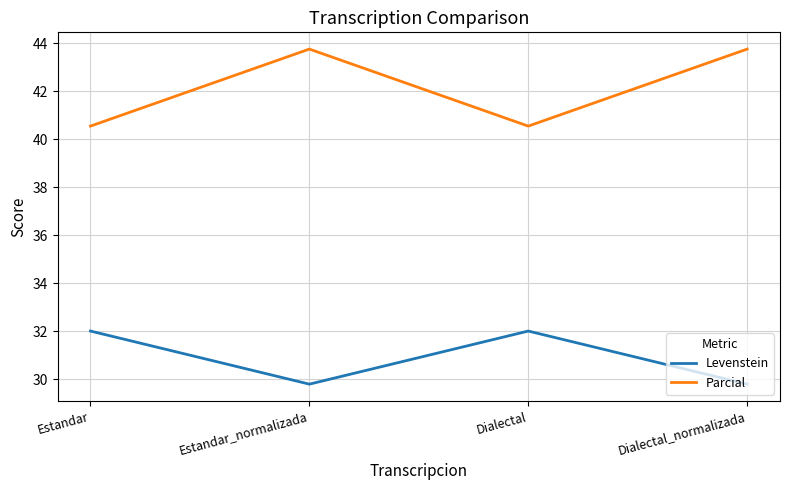

List the series in order of their overall mean, lowest first.

Levenstein, Parcial